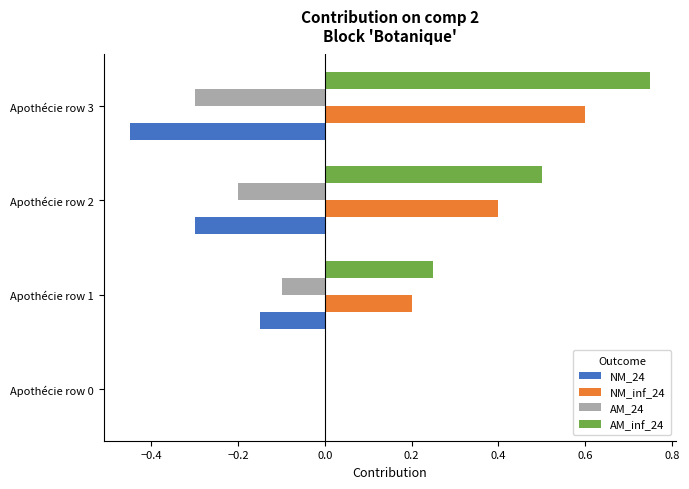

How many categories are shown in the chart?

4